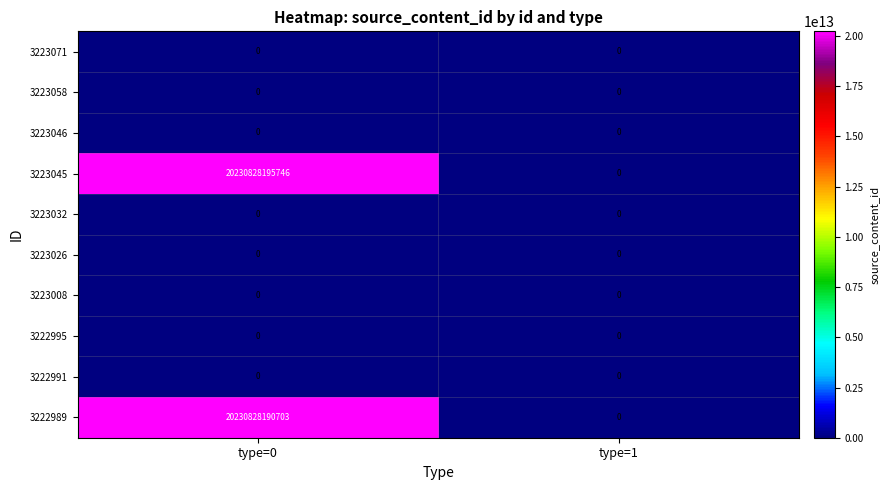

The value of 3222991 at type=0 is 0. True or false?

True